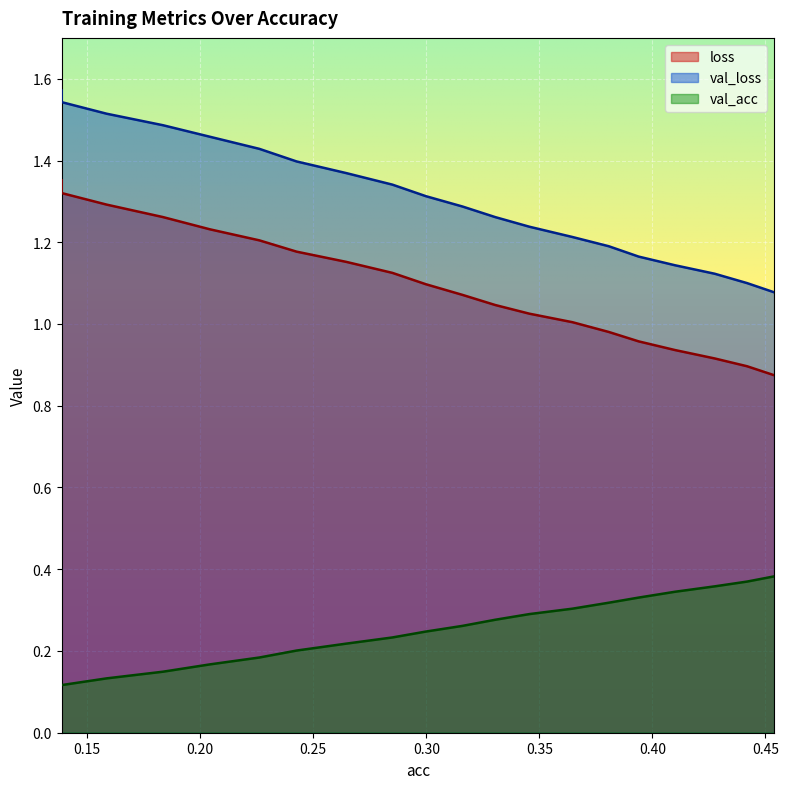

At which label does loss first exceed 1?

0.13872331535468926